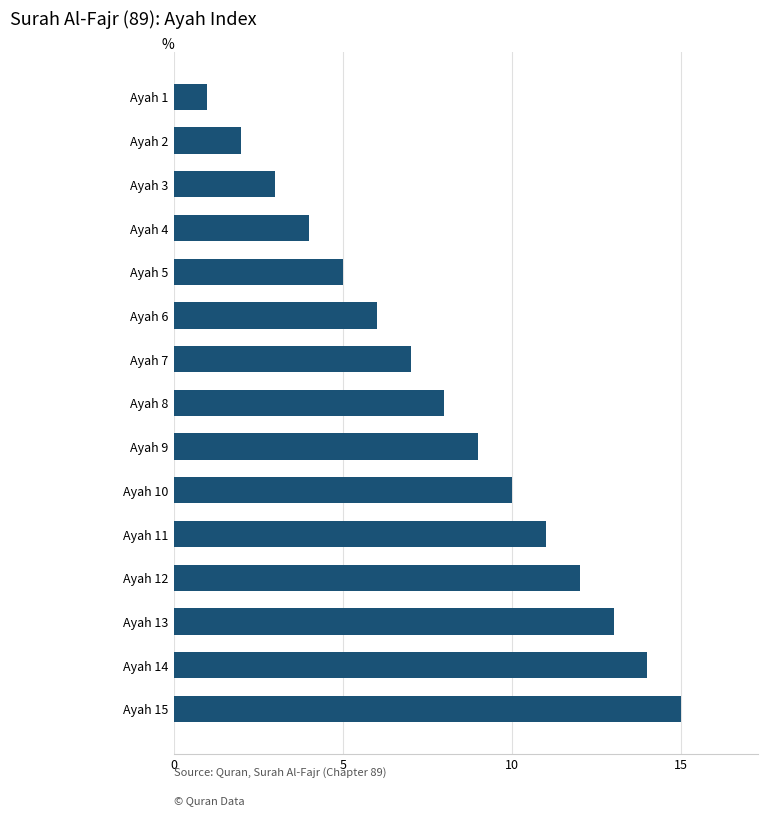

Which has a higher value, Ayah 3 or Ayah 15?

Ayah 15